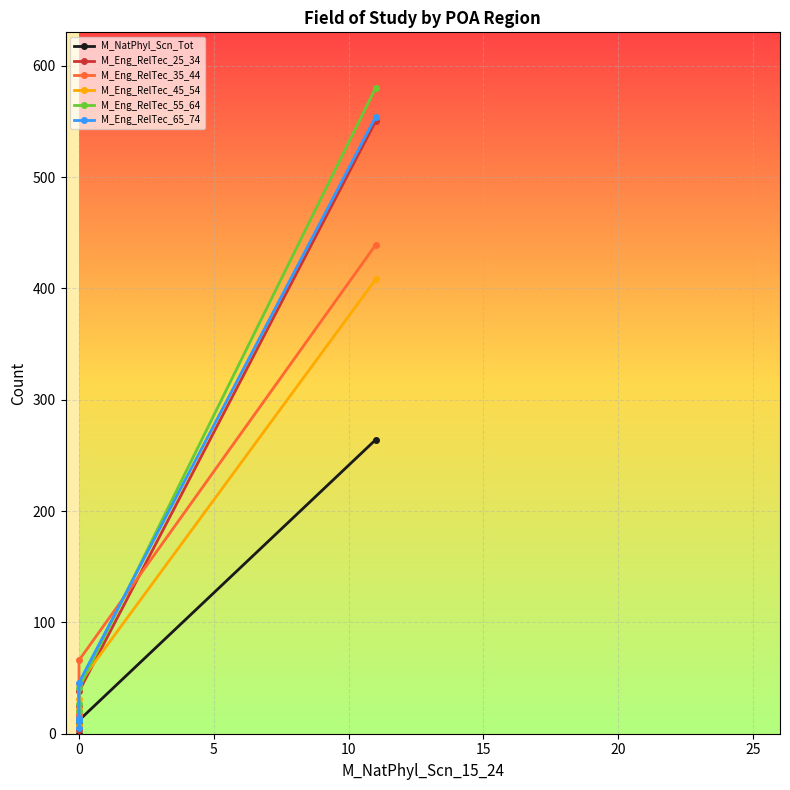

Is this an area chart (filled region under the line)?

No